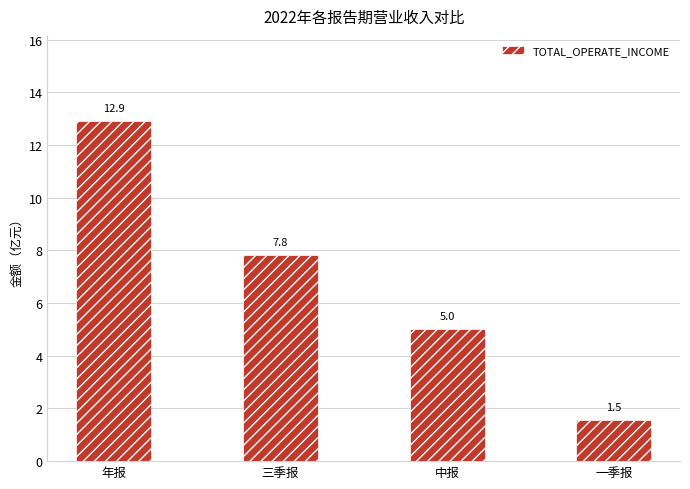

Which category has the highest value across all series?

年报